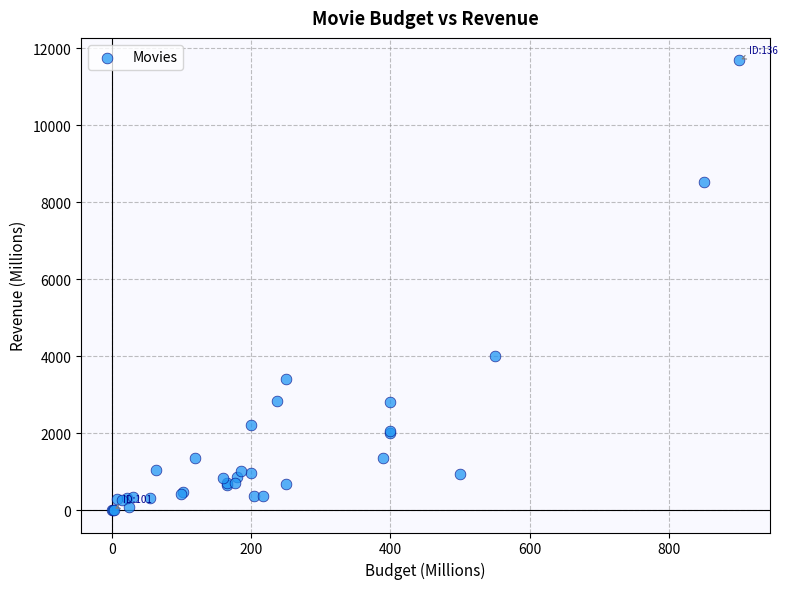

What Y value in the scatter plot is closest to 5846?

4000.0